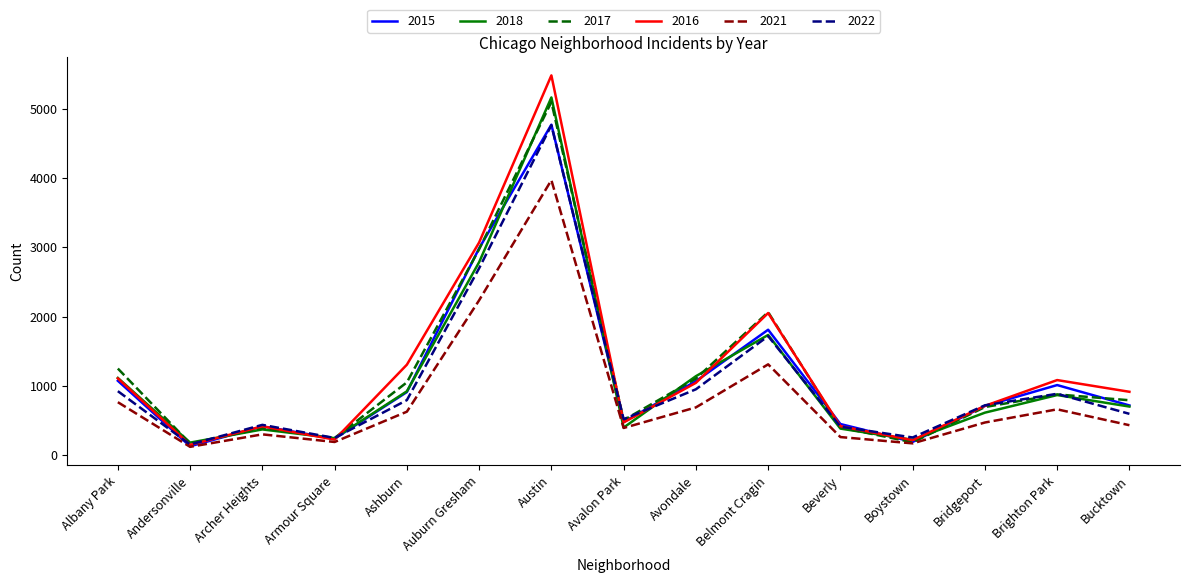

How many lines are shown in the chart?

6